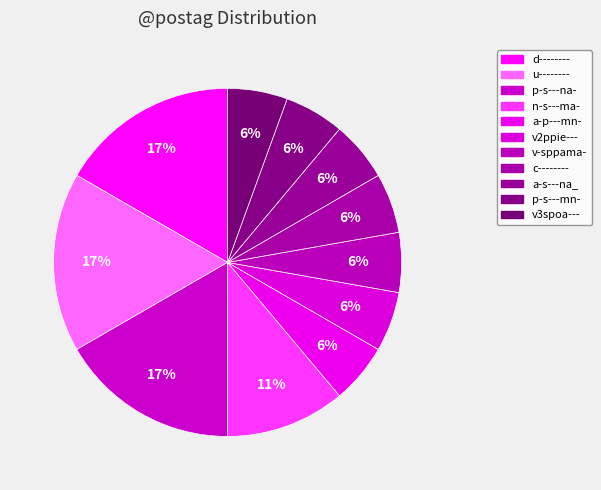

Between a-p---mn- and v-sppama-, which is larger?

a-p---mn-